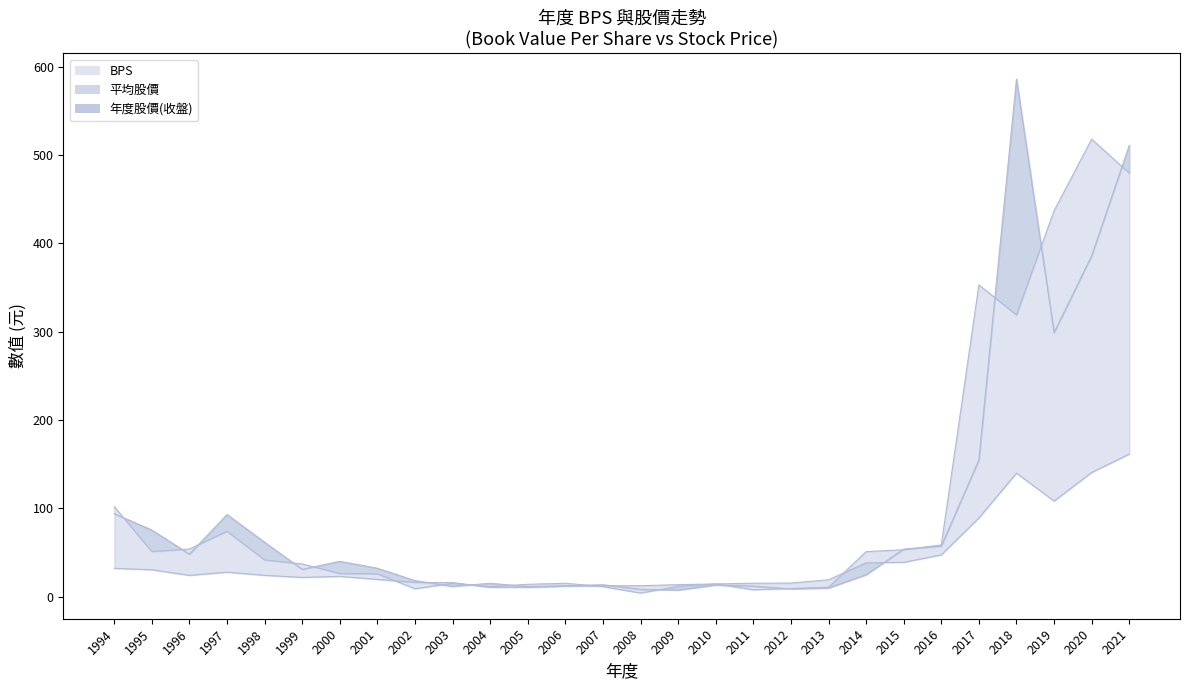

How many lines are shown in the chart?

3